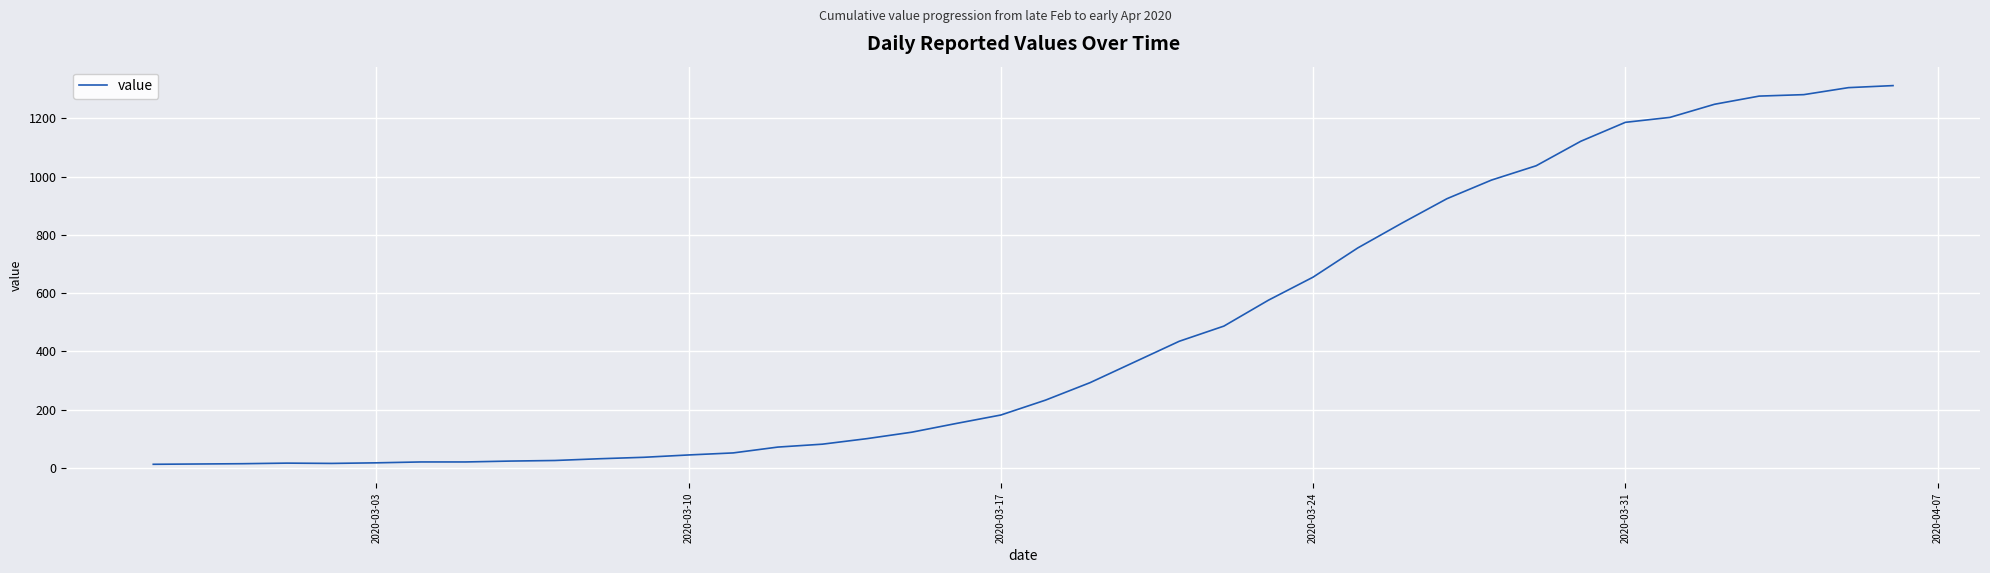

What is the difference between the maximum and minimum values?

1299